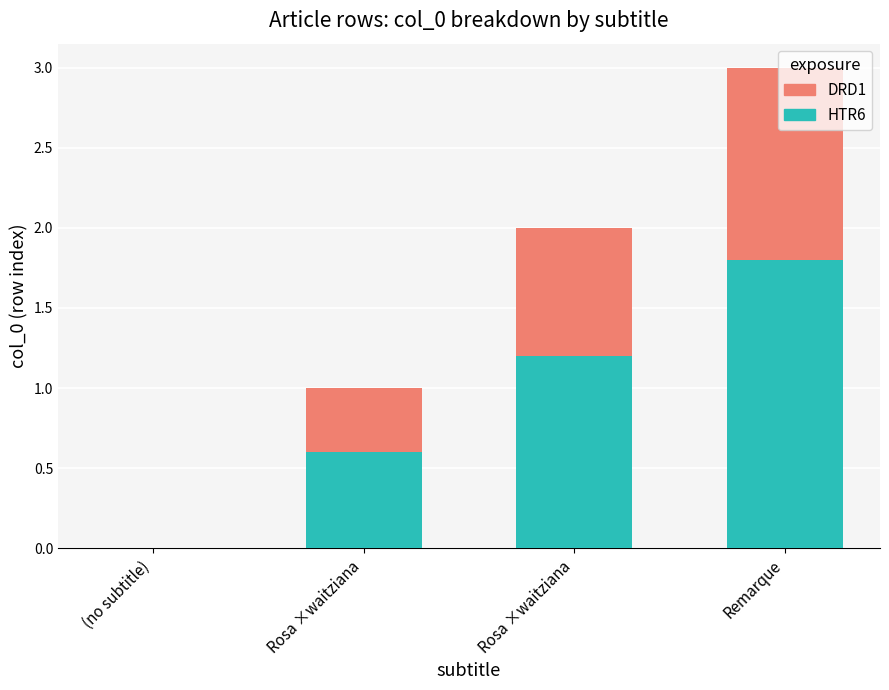

Are the bars horizontal?

No